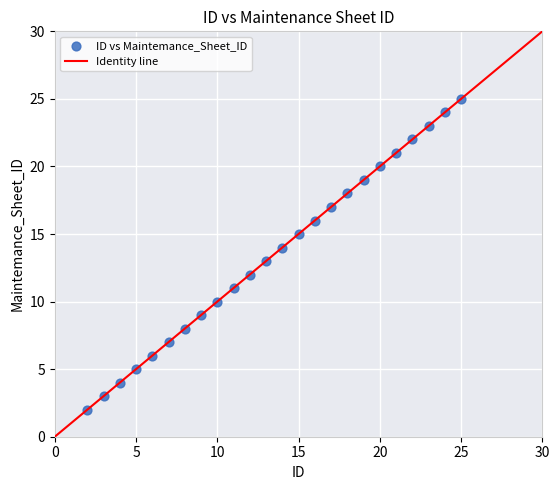

What is the range of Y values (max minus min)?

23